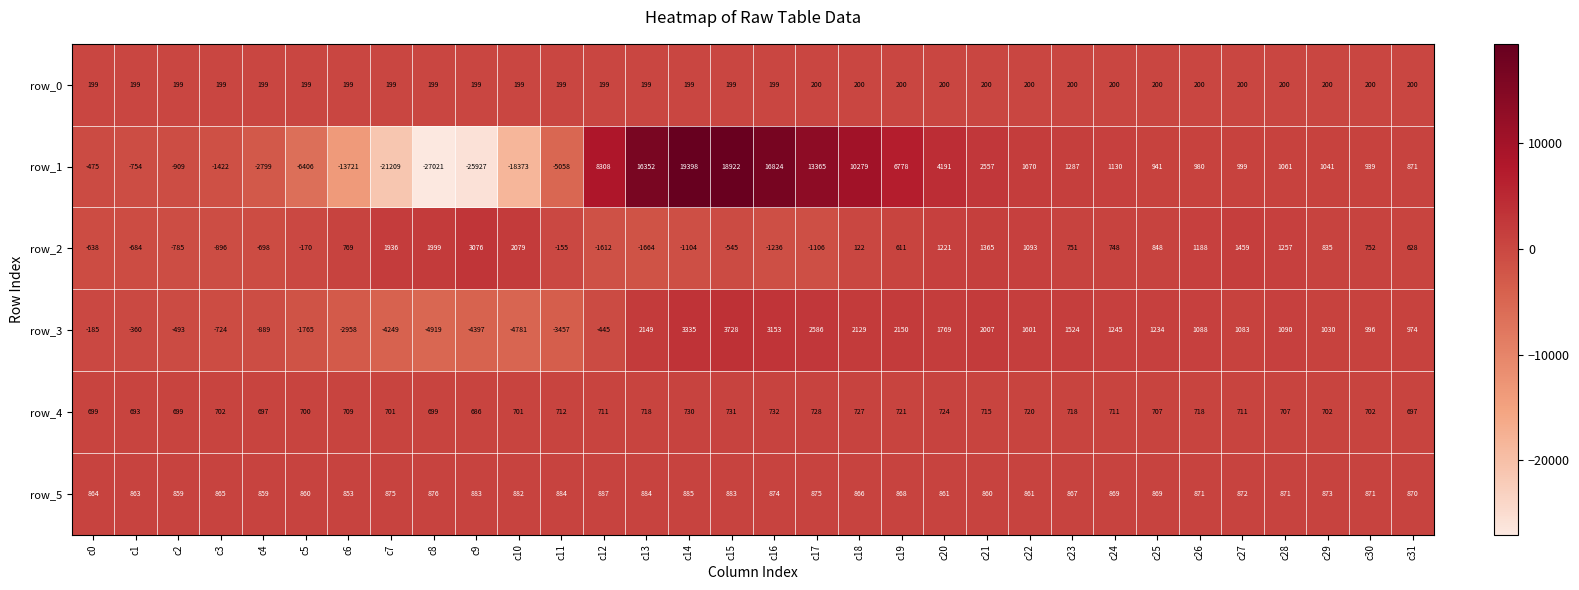

Which category has the lowest value across all series?

c8